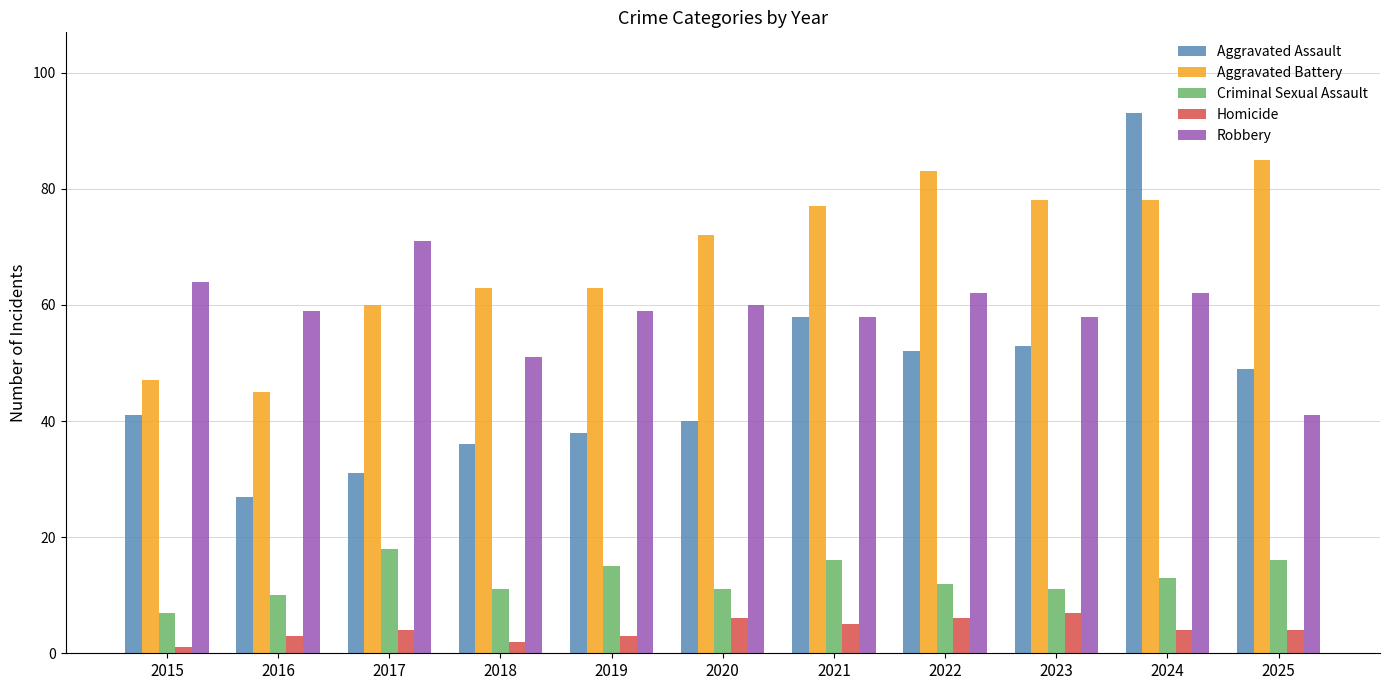

What is the average value of the Aggravated Battery series?

68